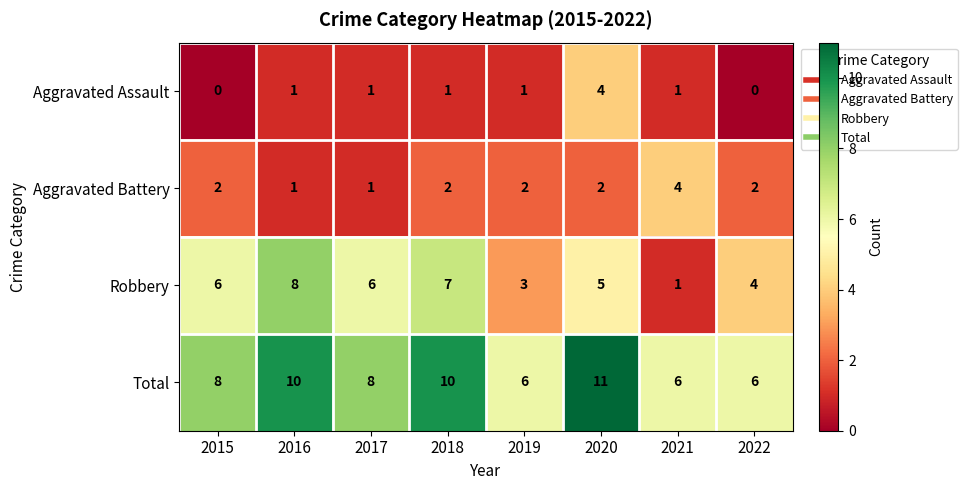

The value of Robbery at 2021 is 1. True or false?

True